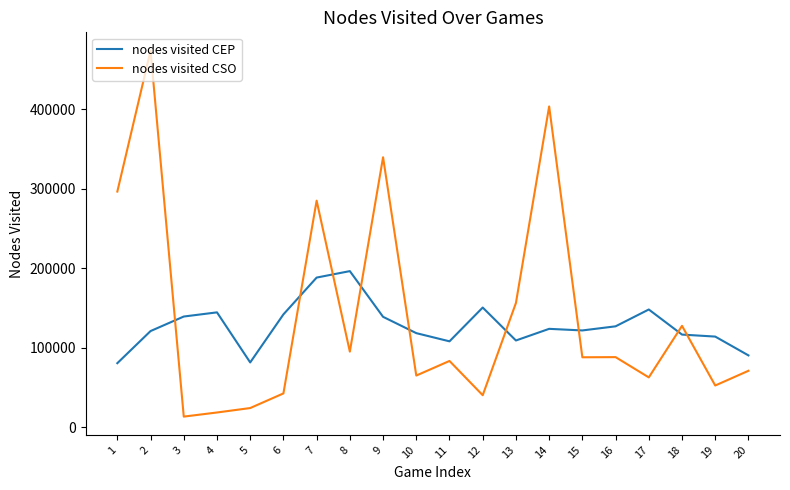

How many times do nodes visited CSO and nodes visited CEP cross each other?

9